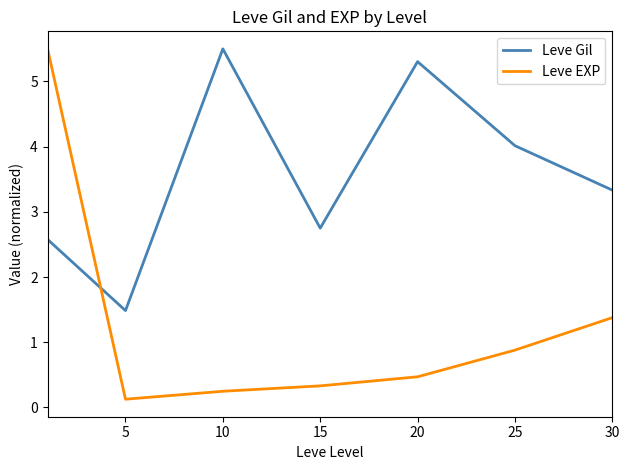

True or false: Leve EXP has more than 2 points higher than both neighbors.

False